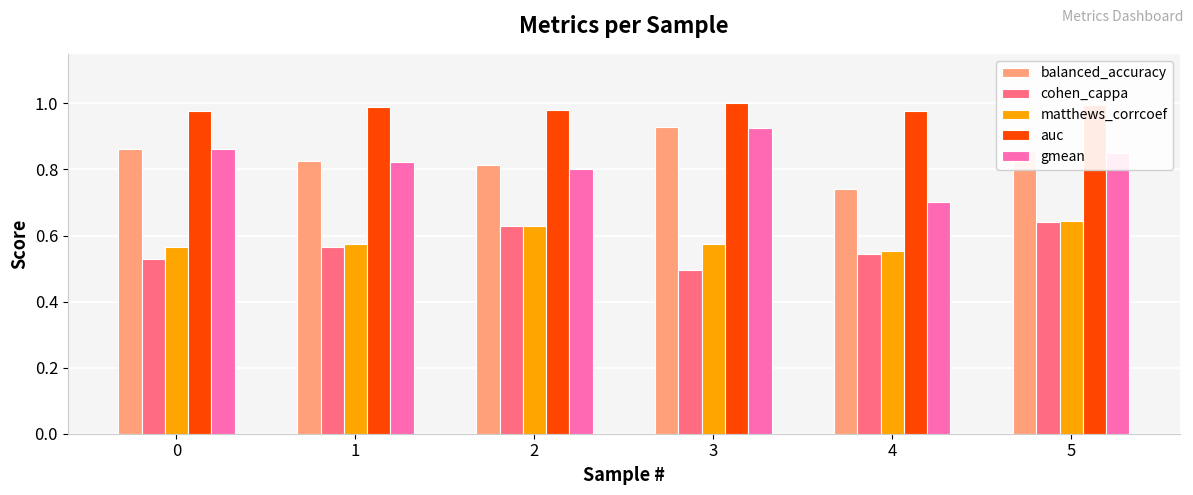

What is the sum of the auc values at 1 and 4?

2.0